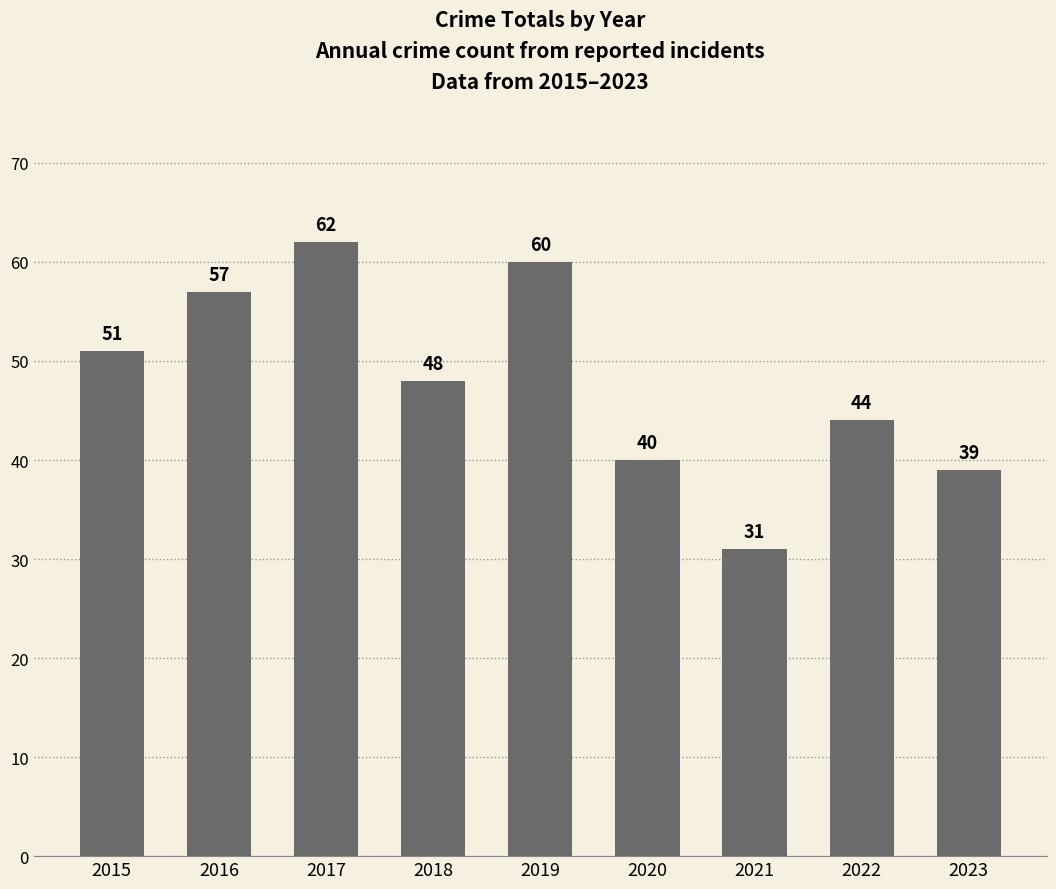

The chart shows a value of 48 at 2018. True or false?

True